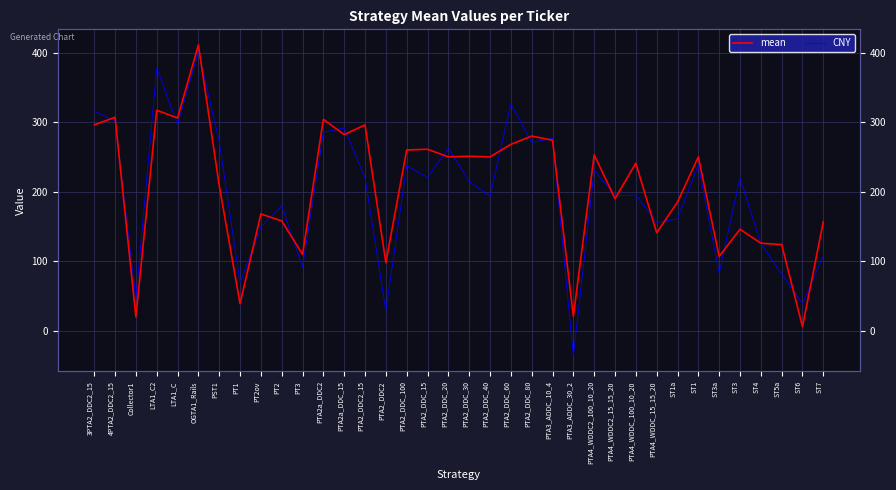

Which label corresponds to the smallest value in the chart?

PTA3_ADDC_30_2